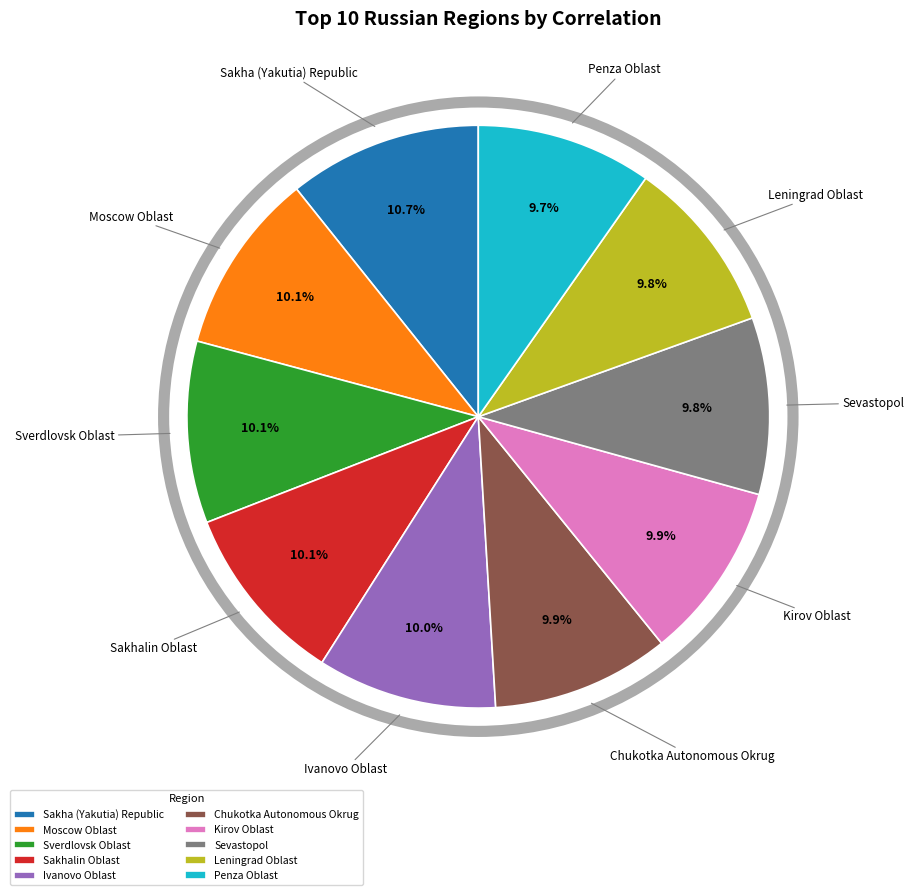

The Sevastopol slice represents 22% of the pie. True or false?

False